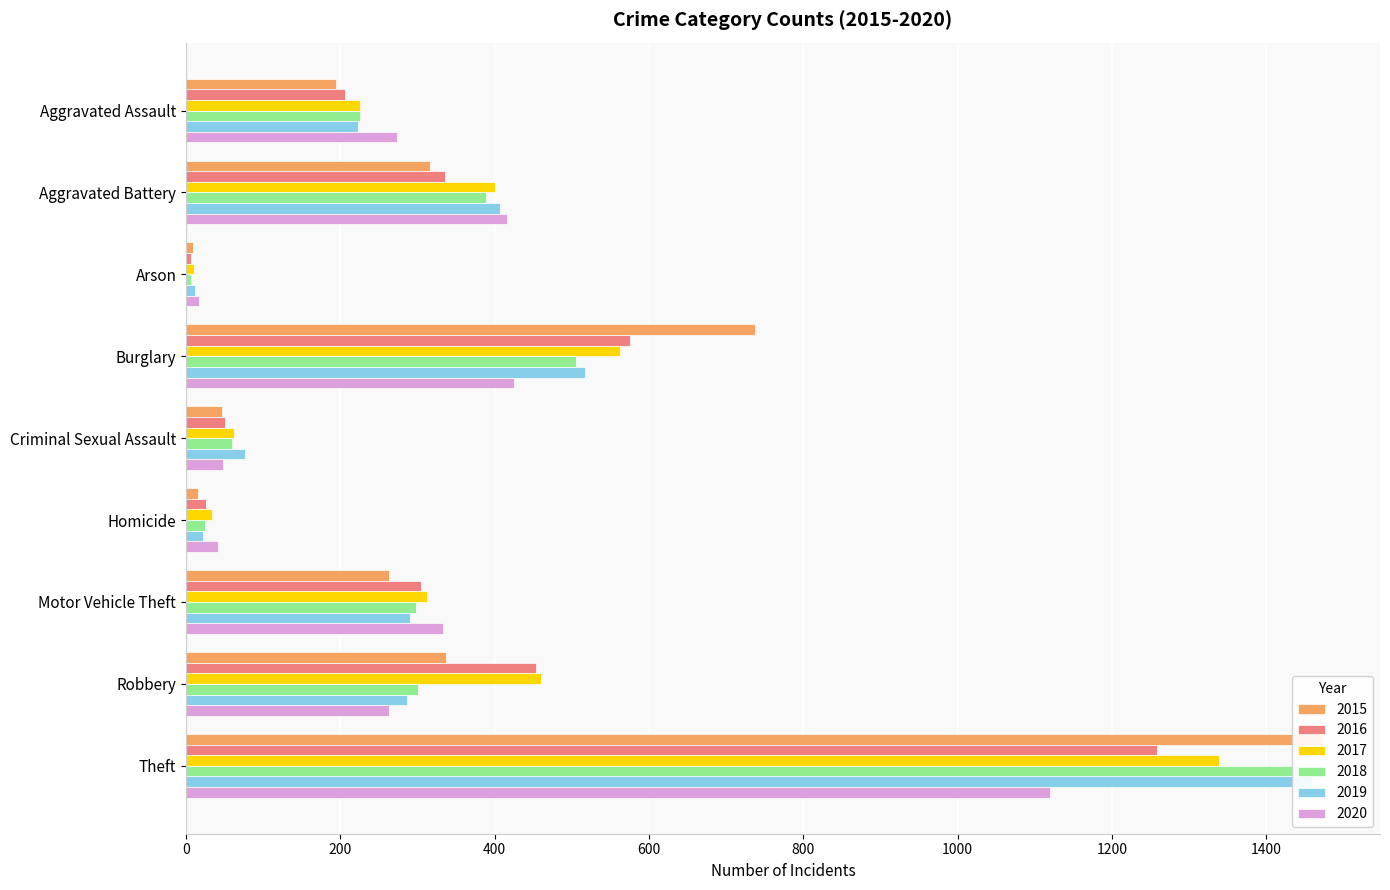

What position from the right is Motor Vehicle Theft?

3